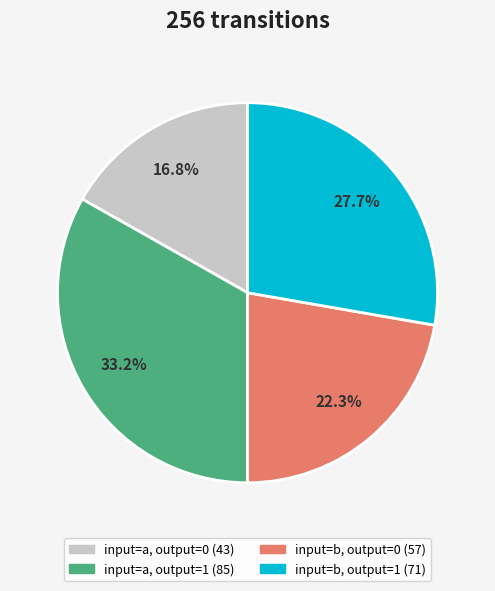

Is there a majority slice in this chart?

No